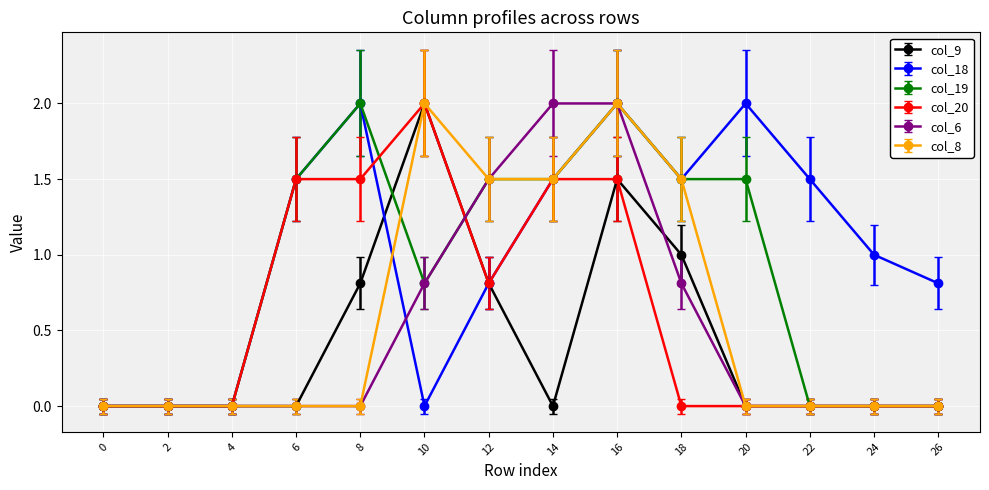

At which category is the sum across all series the highest?

16